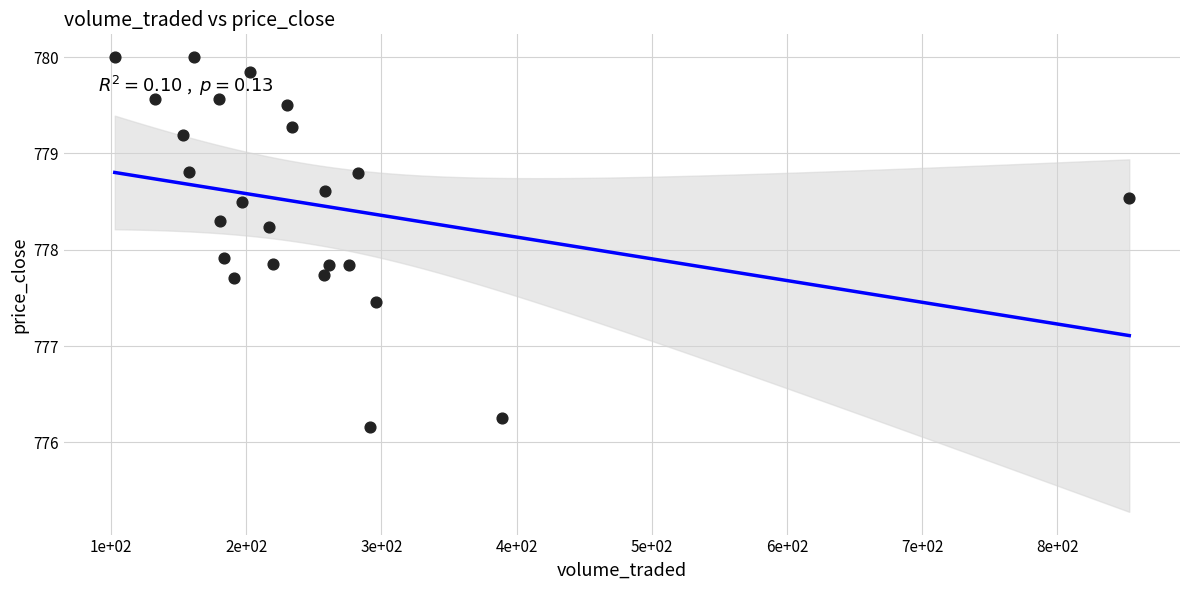

What is the range of Y values (max minus min)?

3.8